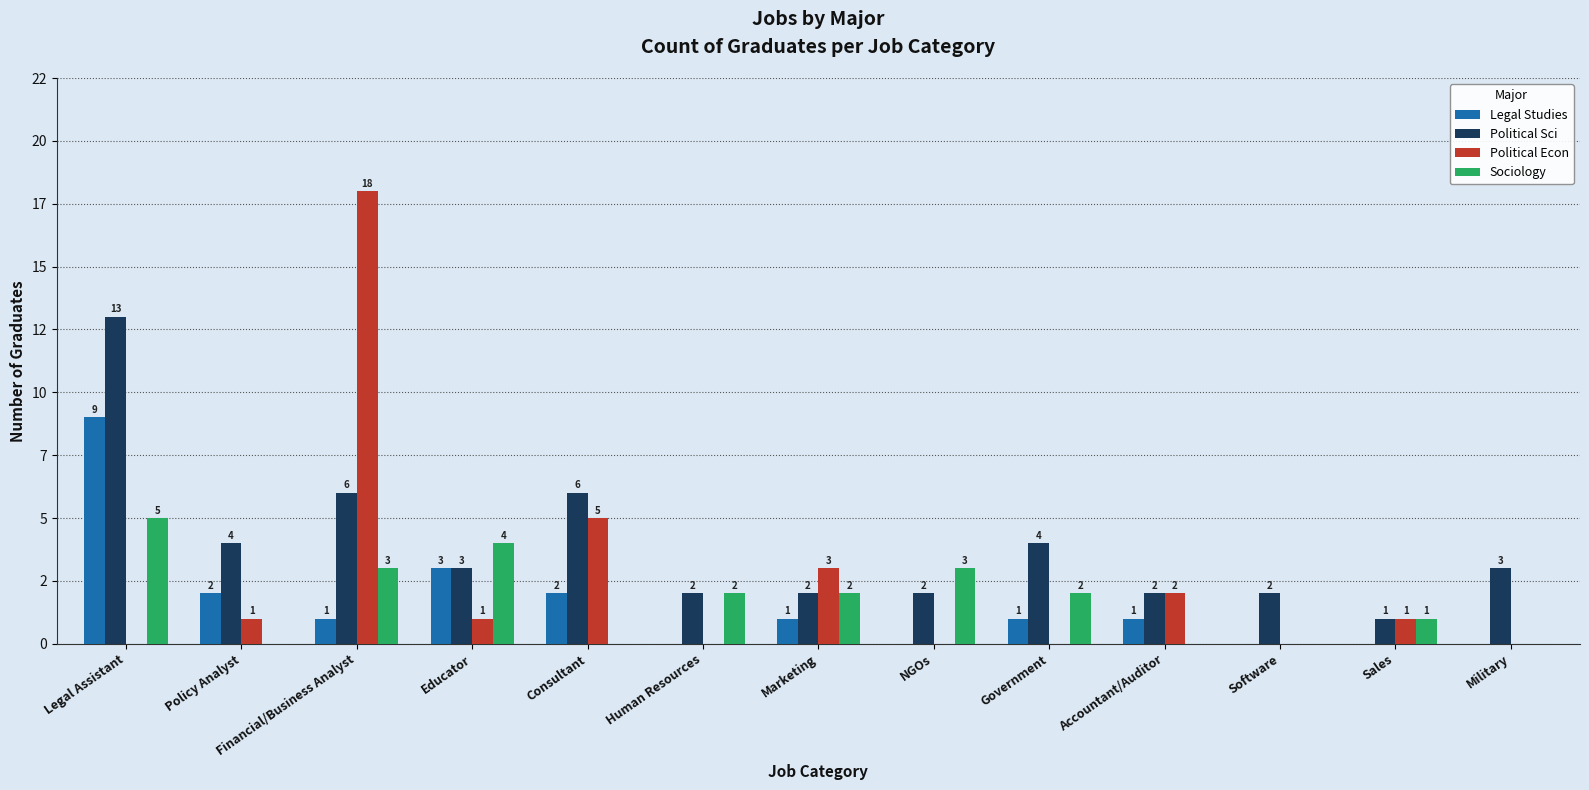

What is the difference between the maximum and second lowest values in the Sociology series?

5